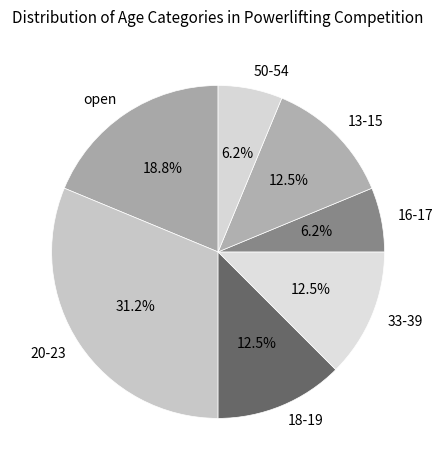

How many segments does this pie chart have?

7